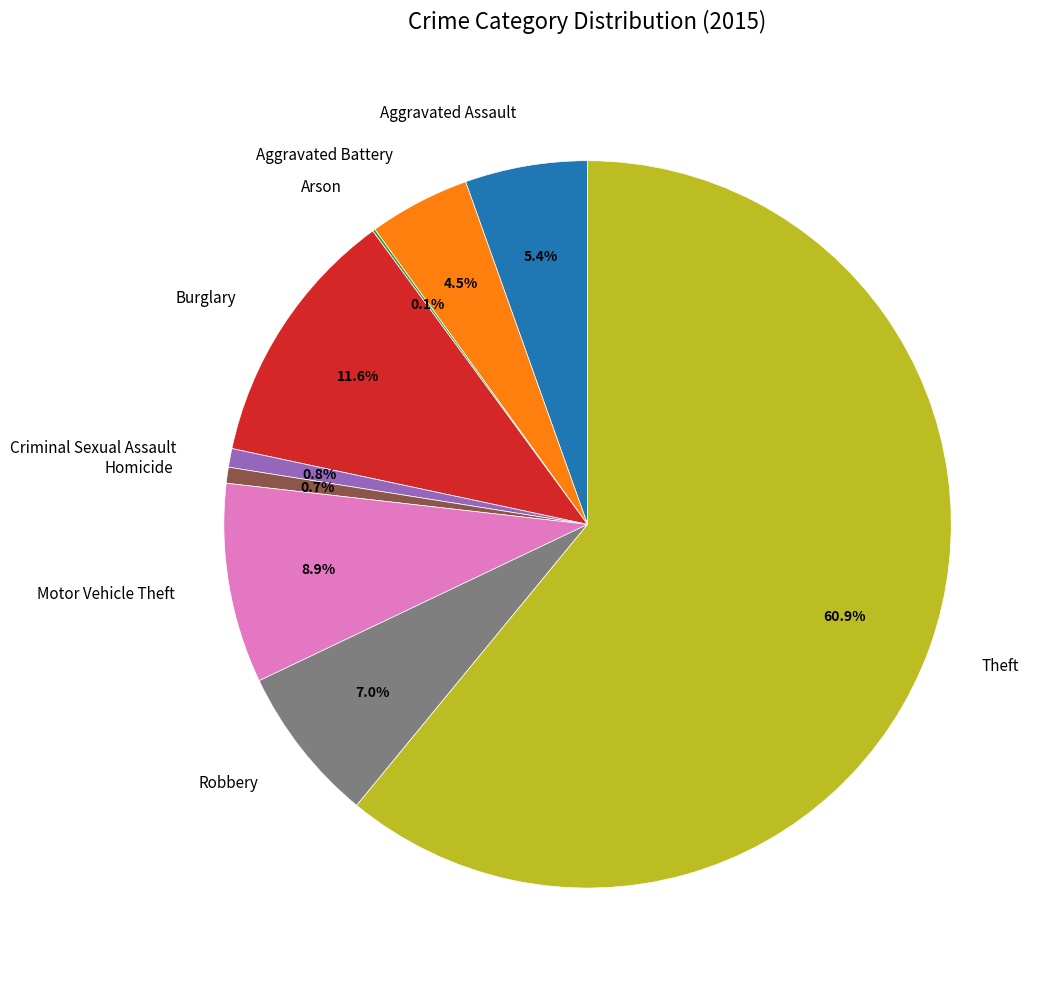

Is it true that Aggravated Assault is 18% of the pie?

False